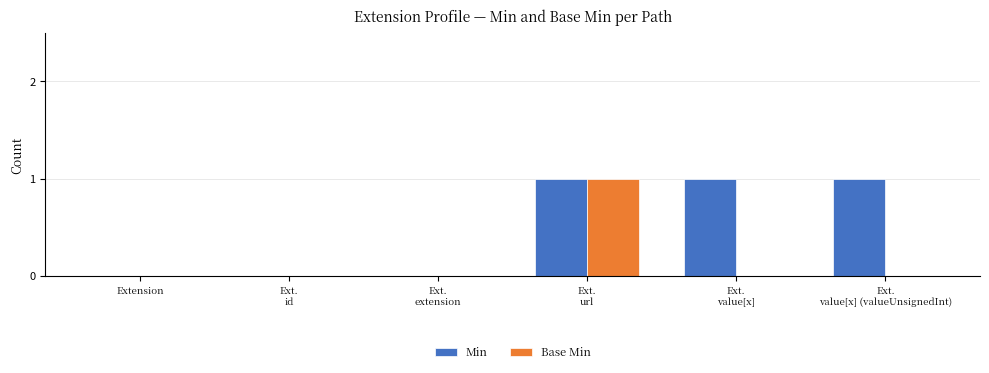

The Min series shows 1 at Ext.
id. True or false?

False